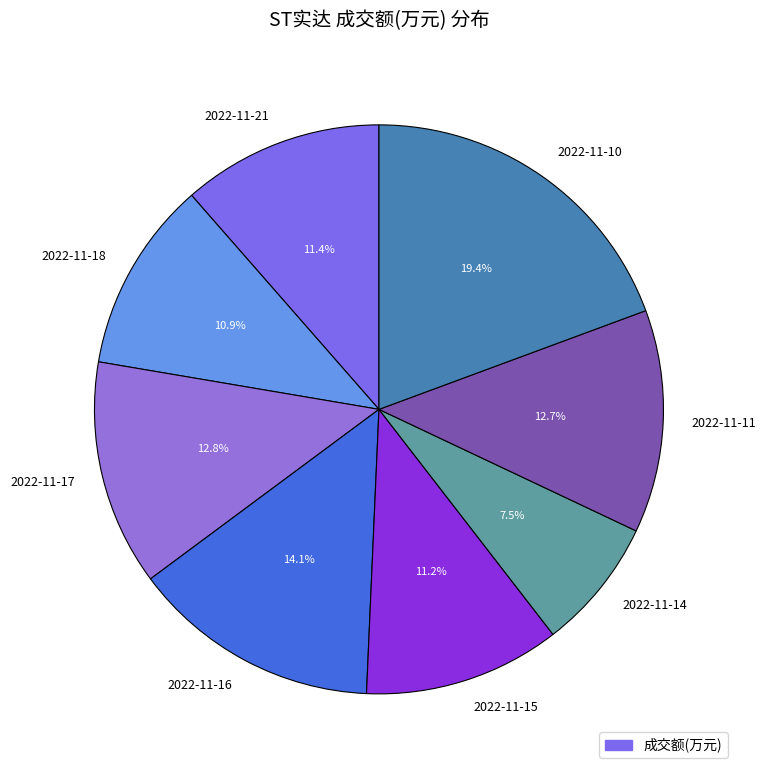

Does 2022-11-11 account for over 50% of the chart?

No